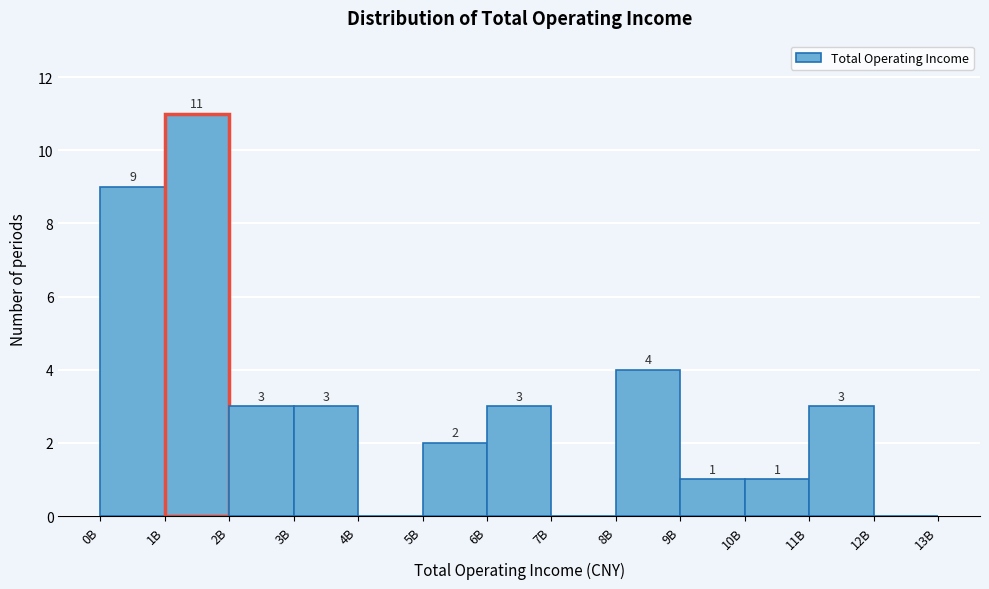

Reading left to right, list all the values displayed in this chart.

0B=9	1B=11	2B=3	3B=3	4B=0	5B=2	6B=3	7B=0	8B=4	9B=1	10B=1	11B=3	12B=0